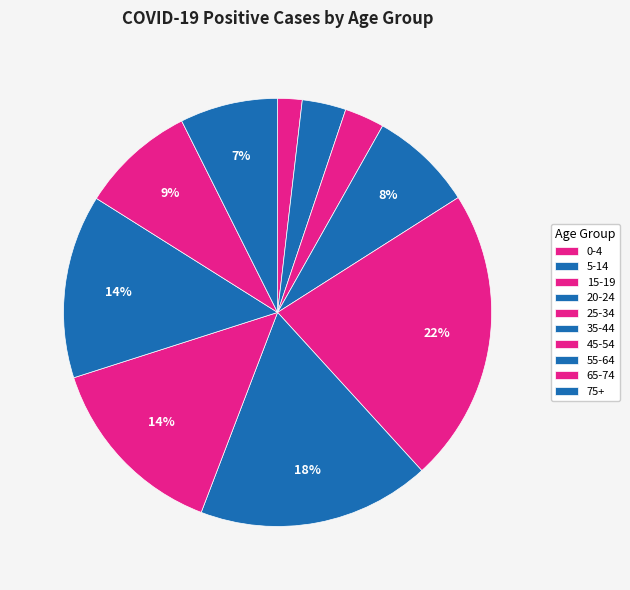

What is the change in value from 15-19 to 35-44?

+2186